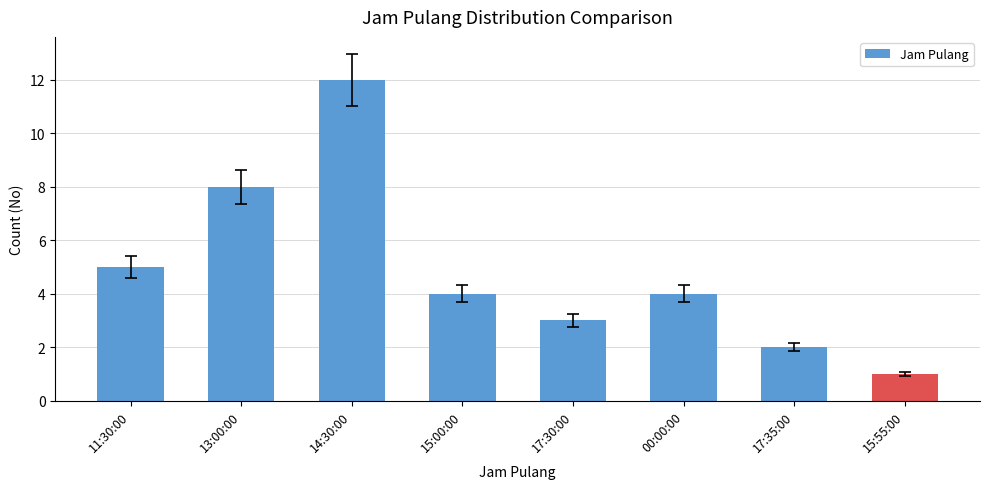

What is the greatest value displayed?

12